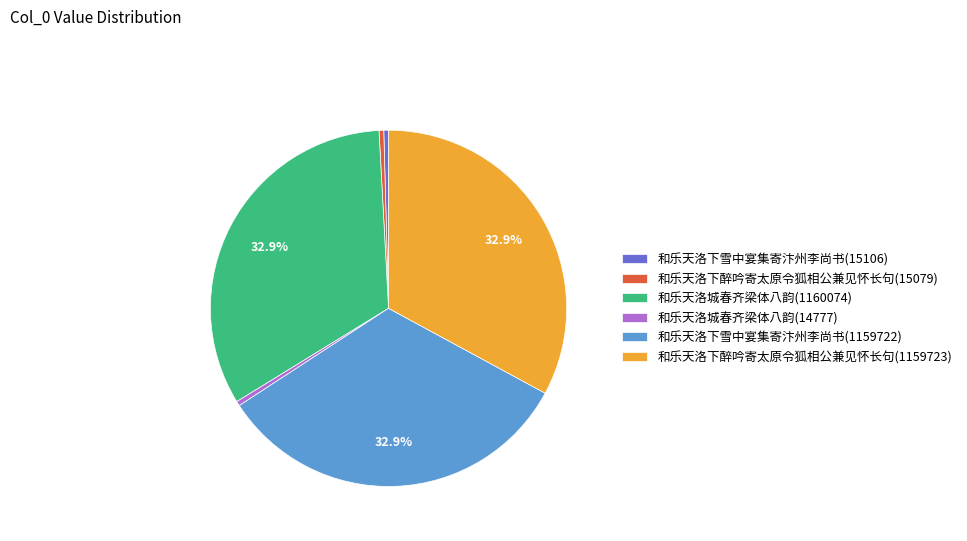

Do 和乐天洛下醉吟寄太原令狐相公兼见怀长句(1159723) and 和乐天洛下雪中宴集寄汴州李尚书(1159722) together represent more than half of the pie?

Yes